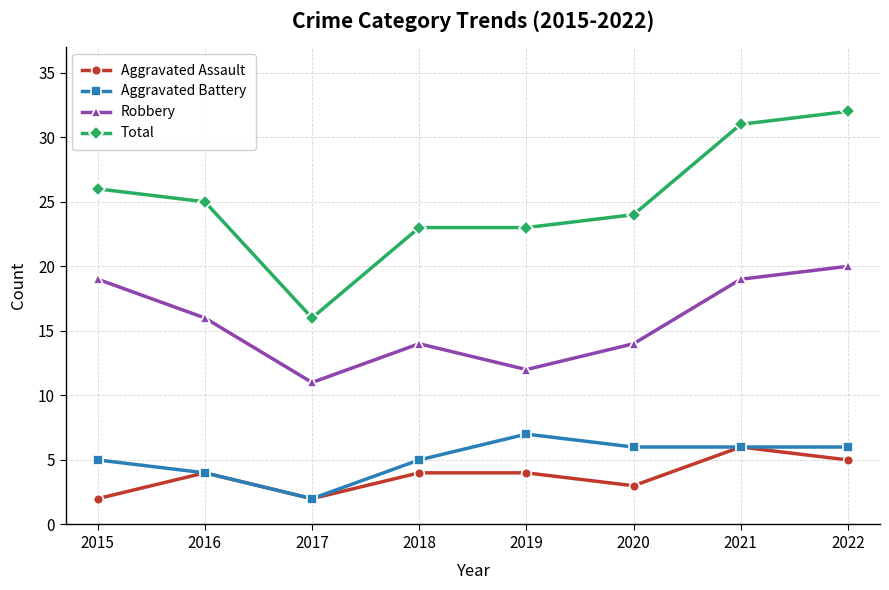

True or false: Total and Aggravated Battery cross at least once.

False